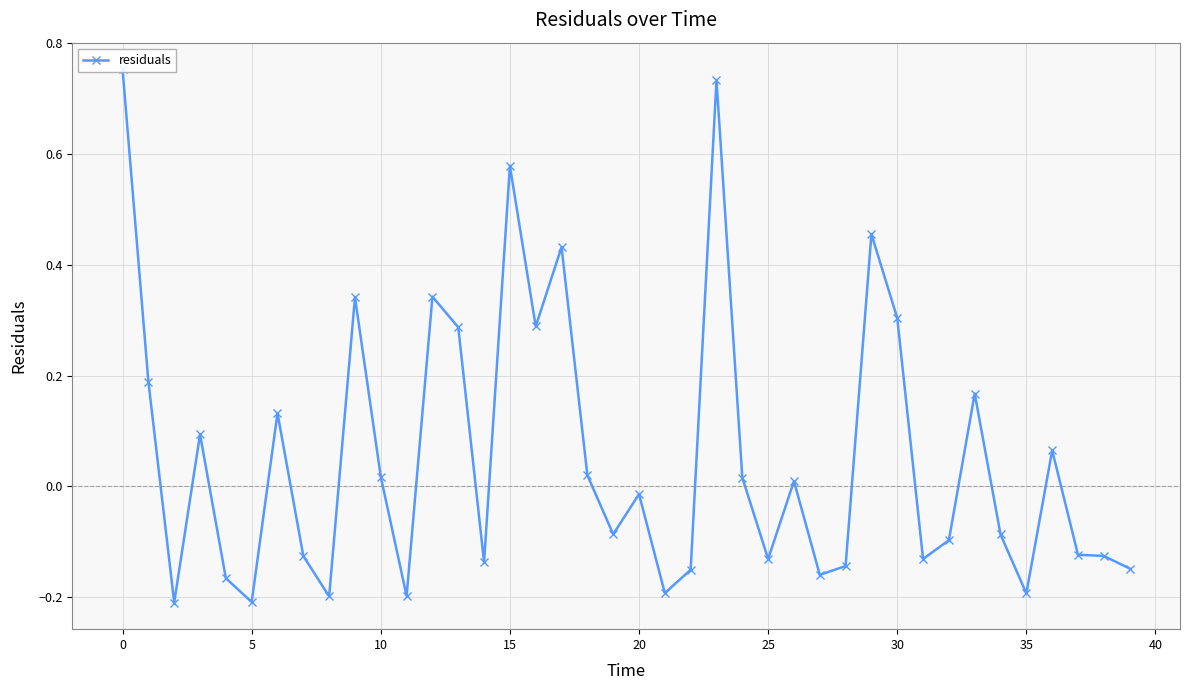

How many points are lower than both their immediate neighbors (excluding endpoints)?

12